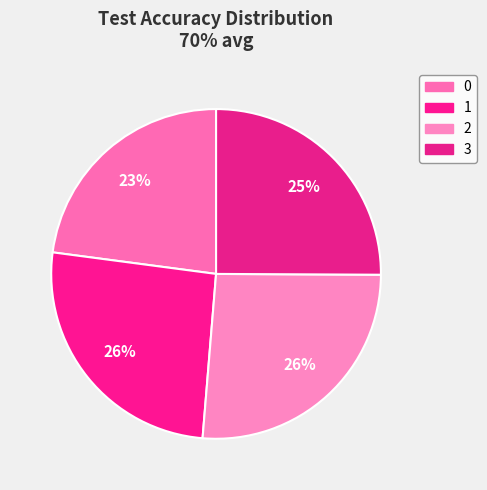

True or false: 1 accounts for 15% of the total.

False